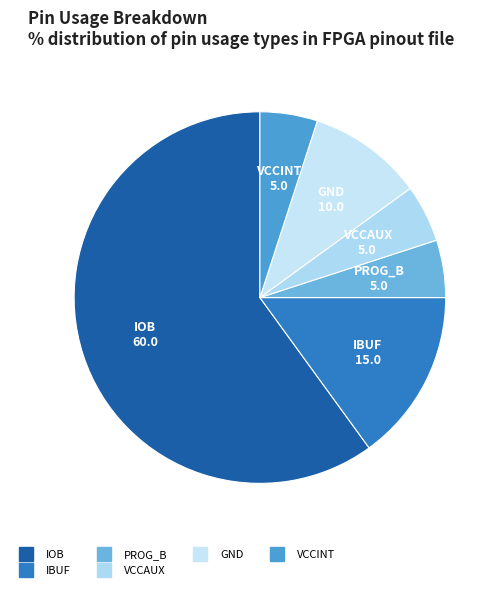

How many slices are in this pie chart?

6